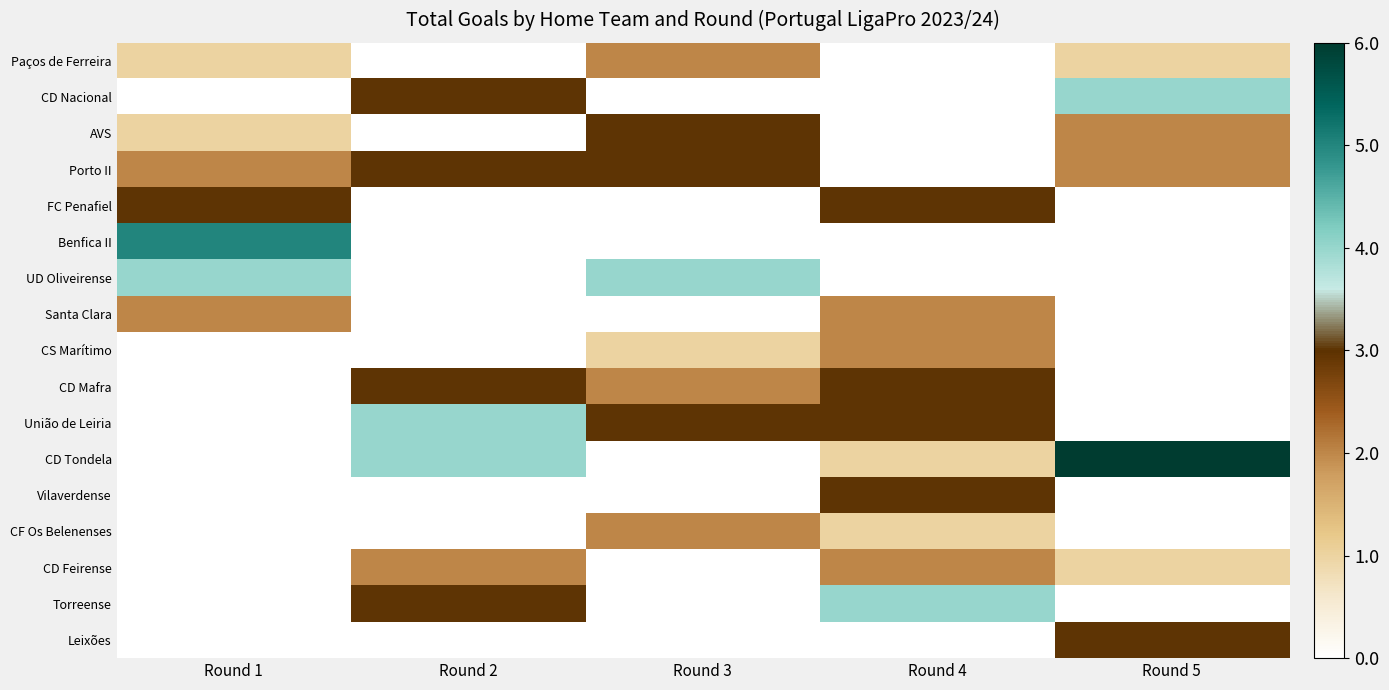

Count the number of categories in the chart.

5